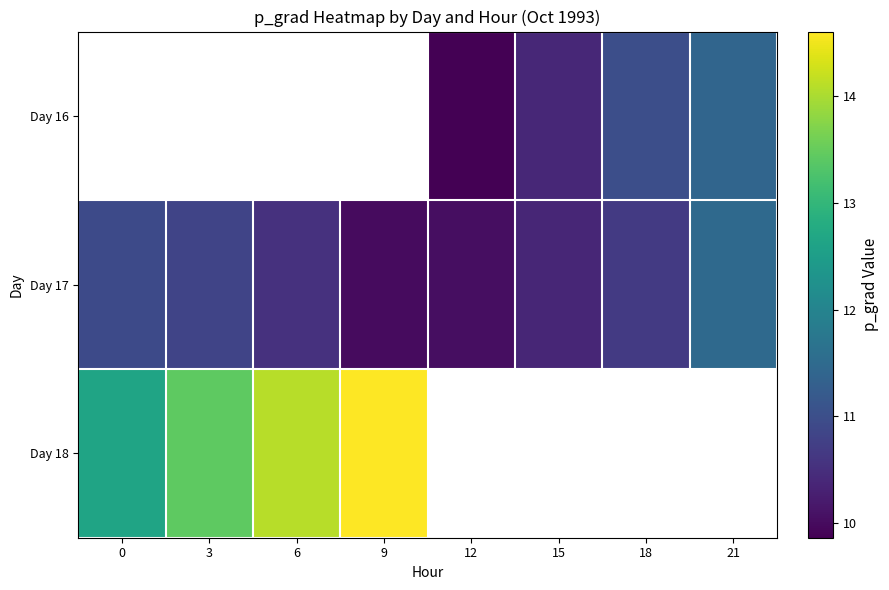

Which series has the largest total across all categories?

Day 17